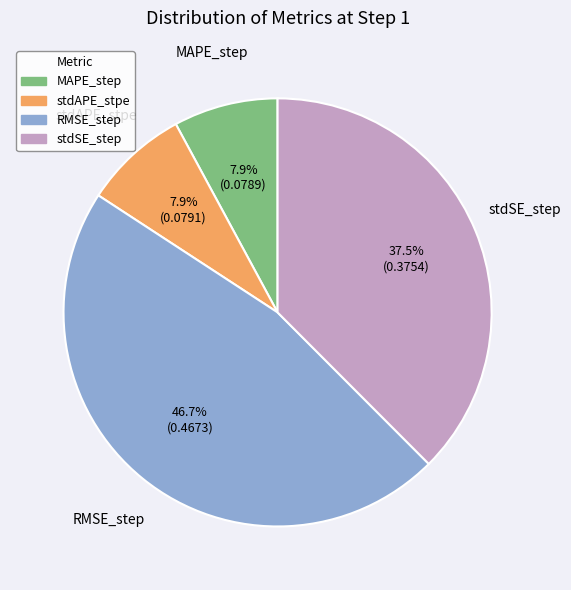

How many segments does this pie chart have?

4